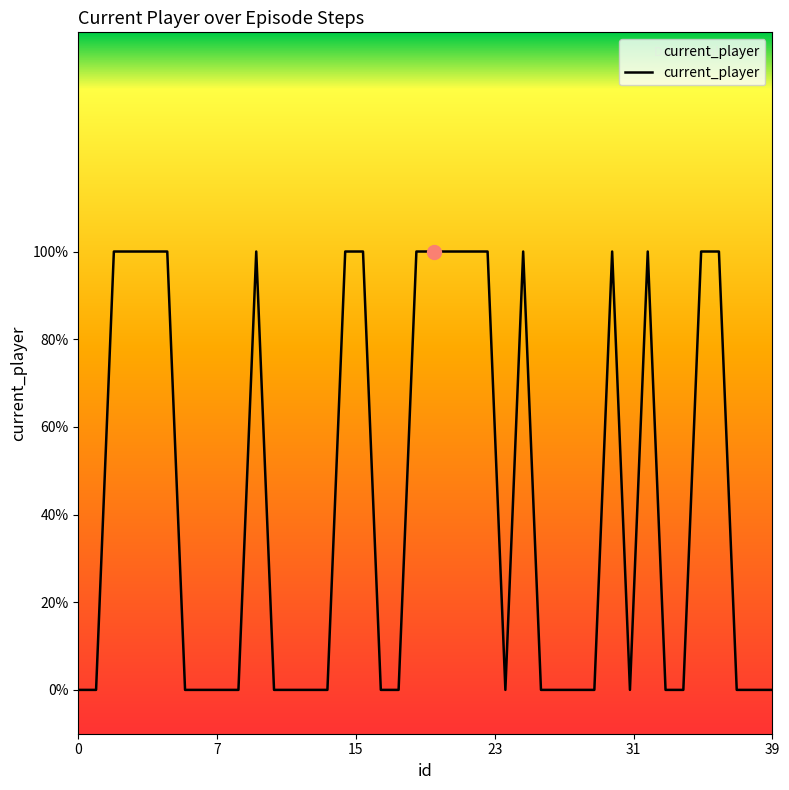

What is the sum of all values?

17